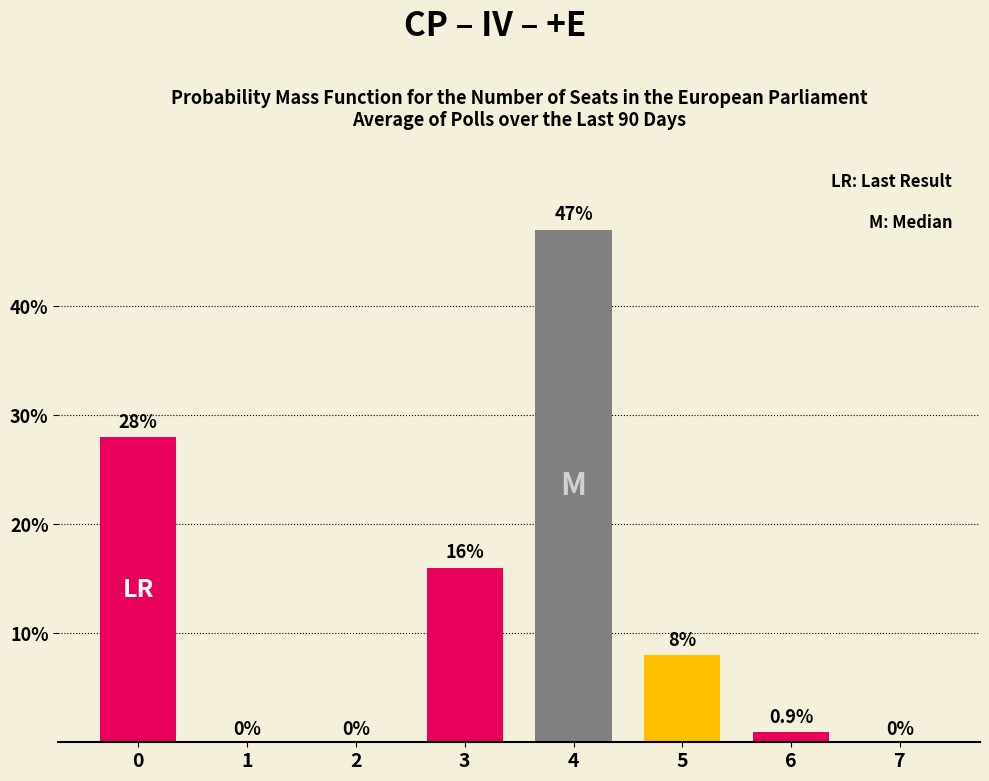

Which category has the highest value across all series?

4